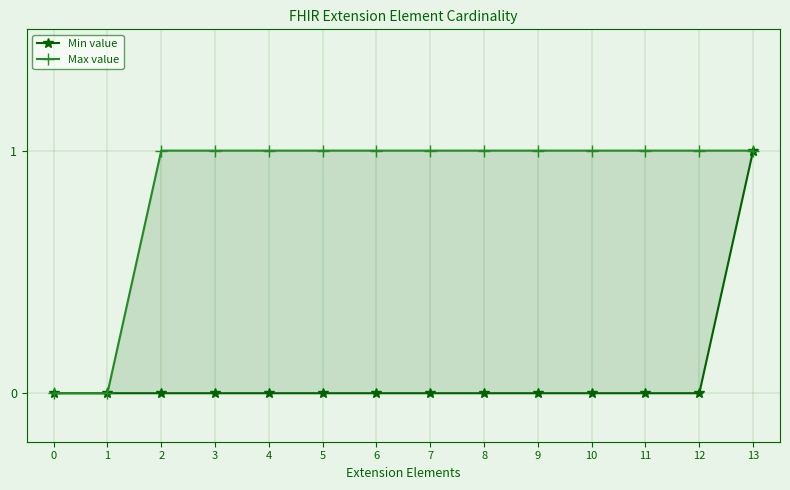

What is the value of the Max value point at the 11th from the left?

1